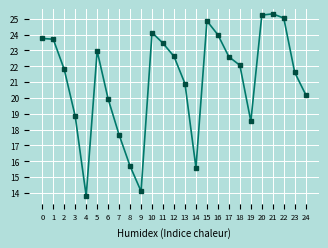

What is the value of the 4th point from the left?

18.8